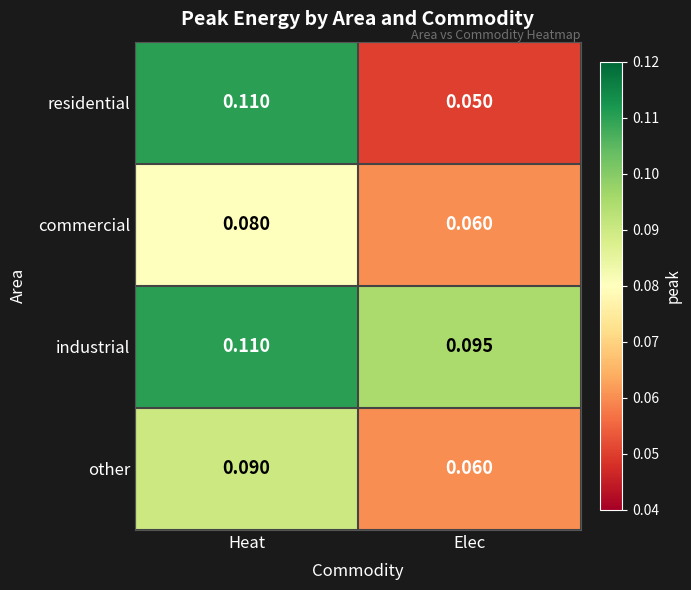

At how many categories does at least one series exceed 0?

2